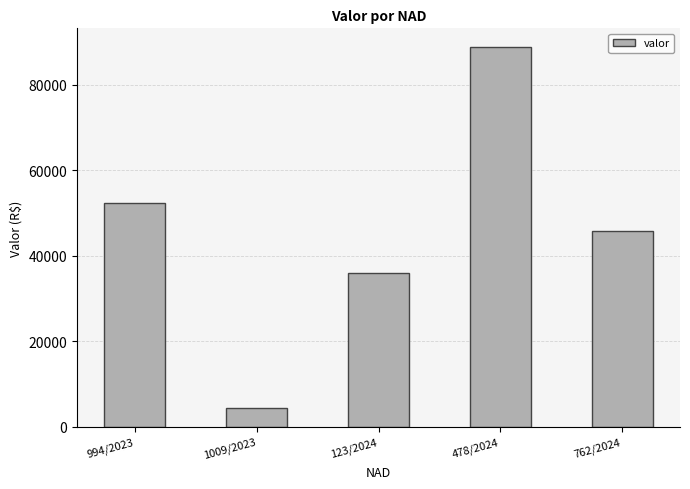

How many data points are less than 45863?

2